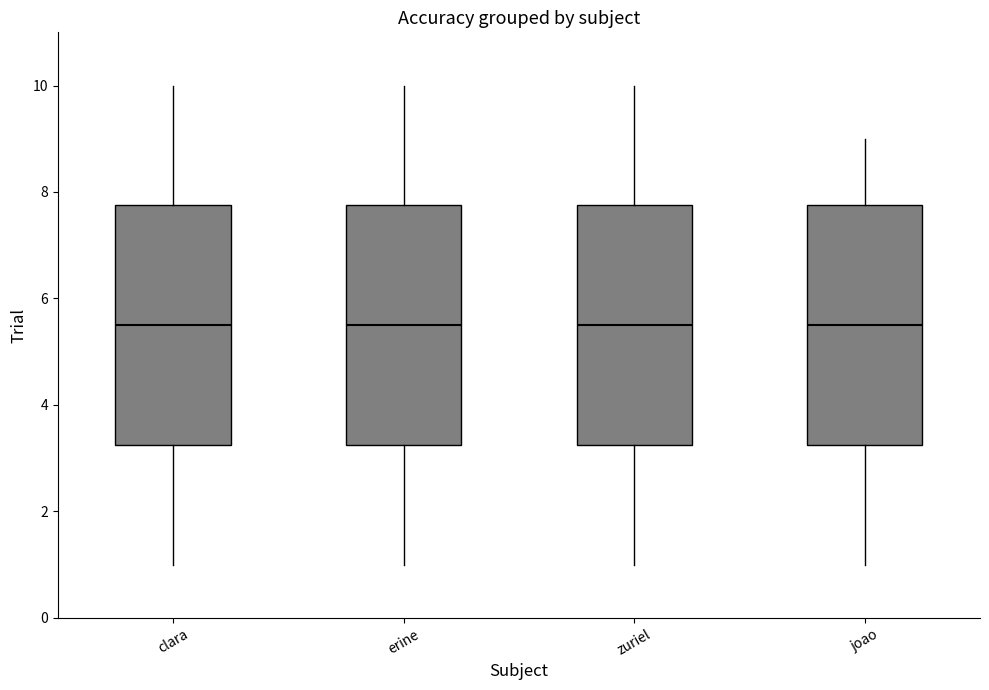

Reading left to right, read every box against the y-axis: the position of its median line, the range the box covers, and the ends of its whiskers. The values are not printed on the chart, so give them approximately, as read against the axis.

clara: median 5.6, box 3.2 to 7.8, whiskers 1.0 to 10.0
erine: median 5.6, box 3.2 to 7.8, whiskers 1.0 to 10.0
zuriel: median 5.6, box 3.2 to 7.8, whiskers 1.0 to 10.0
joao: median 5.6, box 3.2 to 7.8, whiskers 1.0 to 9.0